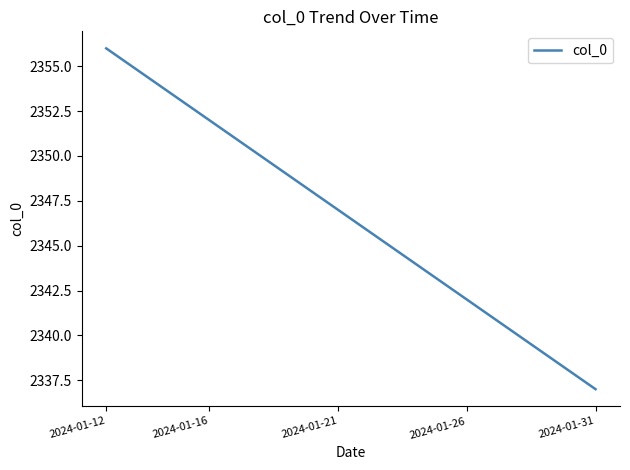

What is the difference between the maximum and minimum values?

19